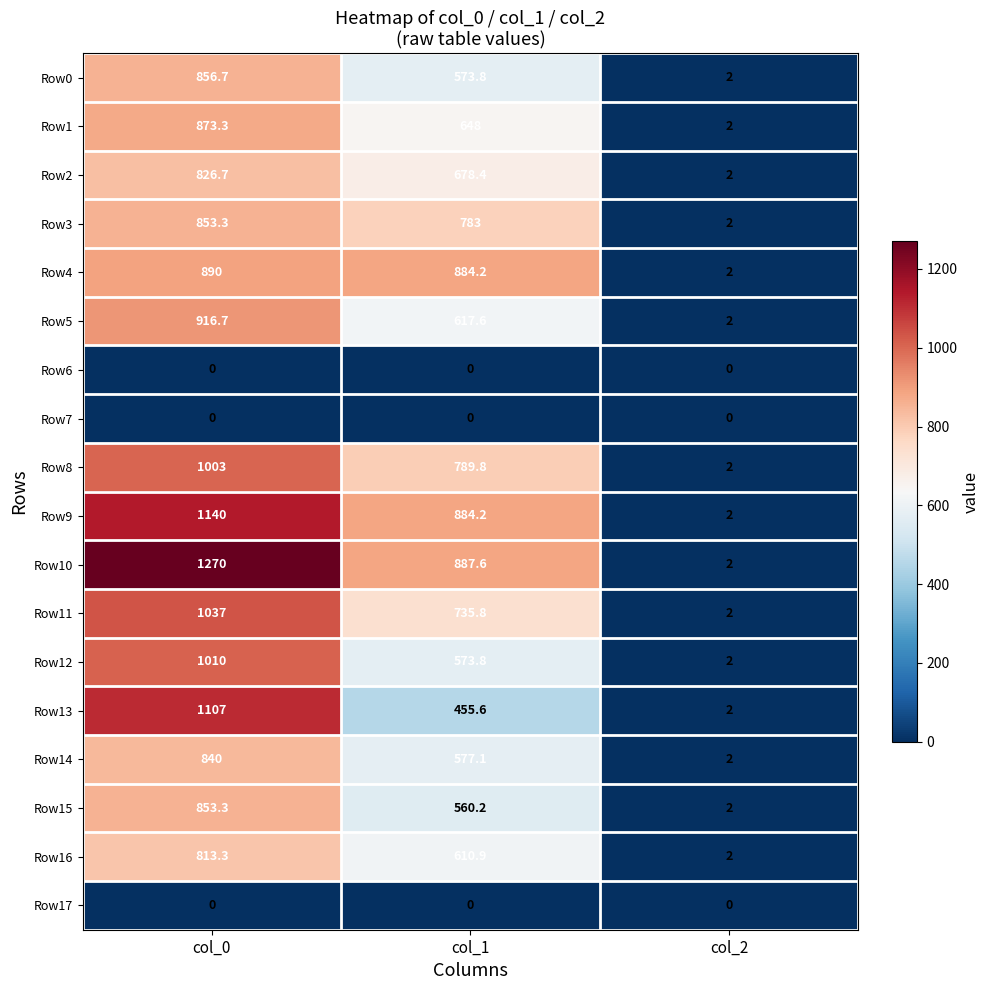

What is the difference between the maximum and second lowest values in the Row0 series?

282.9